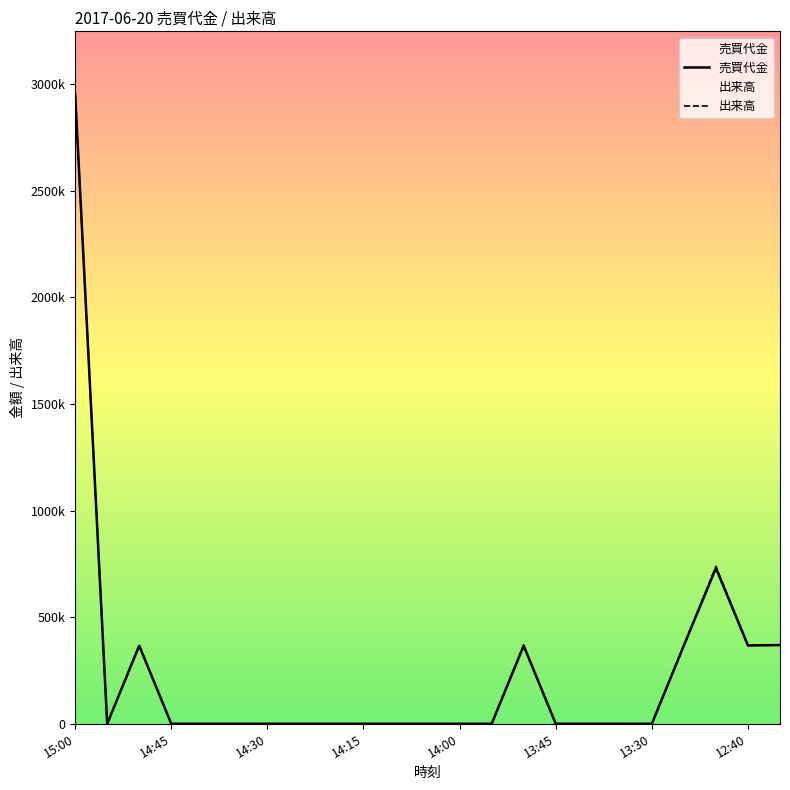

The value of 出来高 at 17 is 967241. True or false?

False